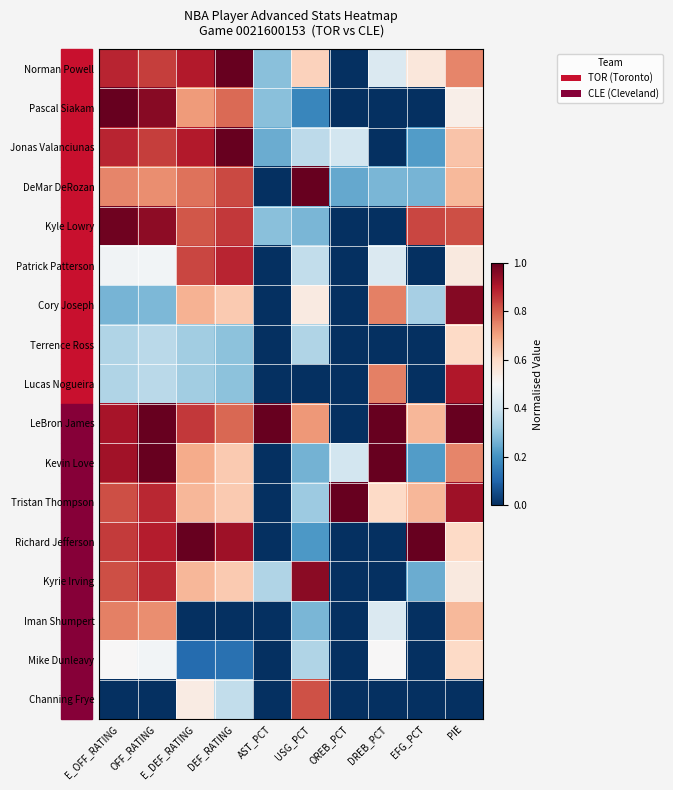

Reading left to right, list all the values displayed in this chart.

Norman Powell: E_OFF_RATING=0.9	OFF_RATING=0.8	E_DEF_RATING=0.9	DEF_RATING=1.0	AST_PCT=0.3	USG_PCT=0.6	OREB_PCT=0.0	DREB_PCT=0.4	EFG_PCT=0.6	PIE=0.7
Pascal Siakam: E_OFF_RATING=1.0	OFF_RATING=1.0	E_DEF_RATING=0.7	DEF_RATING=0.8	AST_PCT=0.3	USG_PCT=0.2	OREB_PCT=0.0	DREB_PCT=0.0	EFG_PCT=0.0	PIE=0.5
Jonas Valanciunas: E_OFF_RATING=0.9	OFF_RATING=0.8	E_DEF_RATING=0.9	DEF_RATING=1.0	AST_PCT=0.3	USG_PCT=0.4	OREB_PCT=0.4	DREB_PCT=0.0	EFG_PCT=0.2	PIE=0.6
DeMar DeRozan: E_OFF_RATING=0.7	OFF_RATING=0.7	E_DEF_RATING=0.8	DEF_RATING=0.8	AST_PCT=0.0	USG_PCT=1.0	OREB_PCT=0.2	DREB_PCT=0.3	EFG_PCT=0.3	PIE=0.7
Kyle Lowry: E_OFF_RATING=1.0	OFF_RATING=0.9	E_DEF_RATING=0.8	DEF_RATING=0.9	AST_PCT=0.3	USG_PCT=0.3	OREB_PCT=0.0	DREB_PCT=0.0	EFG_PCT=0.8	PIE=0.8
Patrick Patterson: E_OFF_RATING=0.5	OFF_RATING=0.5	E_DEF_RATING=0.8	DEF_RATING=0.9	AST_PCT=0.0	USG_PCT=0.4	OREB_PCT=0.0	DREB_PCT=0.4	EFG_PCT=0.0	PIE=0.5
Cory Joseph: E_OFF_RATING=0.3	OFF_RATING=0.3	E_DEF_RATING=0.7	DEF_RATING=0.6	AST_PCT=0.0	USG_PCT=0.5	OREB_PCT=0.0	DREB_PCT=0.8	EFG_PCT=0.3	PIE=1.0
Terrence Ross: E_OFF_RATING=0.3	OFF_RATING=0.4	E_DEF_RATING=0.3	DEF_RATING=0.3	AST_PCT=0.0	USG_PCT=0.4	OREB_PCT=0.0	DREB_PCT=0.0	EFG_PCT=0.0	PIE=0.6
Lucas Nogueira: E_OFF_RATING=0.3	OFF_RATING=0.4	E_DEF_RATING=0.3	DEF_RATING=0.3	AST_PCT=0.0	USG_PCT=0.0	OREB_PCT=0.0	DREB_PCT=0.8	EFG_PCT=0.0	PIE=0.9
LeBron James: E_OFF_RATING=0.9	OFF_RATING=1.0	E_DEF_RATING=0.9	DEF_RATING=0.8	AST_PCT=1.0	USG_PCT=0.7	OREB_PCT=0.0	DREB_PCT=1.0	EFG_PCT=0.7	PIE=1.0
Kevin Love: E_OFF_RATING=0.9	OFF_RATING=1.0	E_DEF_RATING=0.7	DEF_RATING=0.6	AST_PCT=0.0	USG_PCT=0.3	OREB_PCT=0.4	DREB_PCT=1.0	EFG_PCT=0.2	PIE=0.7
Tristan Thompson: E_OFF_RATING=0.8	OFF_RATING=0.9	E_DEF_RATING=0.7	DEF_RATING=0.6	AST_PCT=0.0	USG_PCT=0.3	OREB_PCT=1.0	DREB_PCT=0.6	EFG_PCT=0.7	PIE=0.9
Richard Jefferson: E_OFF_RATING=0.8	OFF_RATING=0.9	E_DEF_RATING=1.0	DEF_RATING=0.9	AST_PCT=0.0	USG_PCT=0.2	OREB_PCT=0.0	DREB_PCT=0.0	EFG_PCT=1.0	PIE=0.6
Kyrie Irving: E_OFF_RATING=0.8	OFF_RATING=0.9	E_DEF_RATING=0.7	DEF_RATING=0.6	AST_PCT=0.4	USG_PCT=1.0	OREB_PCT=0.0	DREB_PCT=0.0	EFG_PCT=0.2	PIE=0.5
Iman Shumpert: E_OFF_RATING=0.8	OFF_RATING=0.7	E_DEF_RATING=0.0	DEF_RATING=0.0	AST_PCT=0.0	USG_PCT=0.3	OREB_PCT=0.0	DREB_PCT=0.4	EFG_PCT=0.0	PIE=0.7
Mike Dunleavy: E_OFF_RATING=0.5	OFF_RATING=0.5	E_DEF_RATING=0.1	DEF_RATING=0.1	AST_PCT=0.0	USG_PCT=0.4	OREB_PCT=0.0	DREB_PCT=0.5	EFG_PCT=0.0	PIE=0.6
Channing Frye: E_OFF_RATING=0.0	OFF_RATING=0.0	E_DEF_RATING=0.5	DEF_RATING=0.4	AST_PCT=0.0	USG_PCT=0.8	OREB_PCT=0.0	DREB_PCT=0.0	EFG_PCT=0.0	PIE=0.0